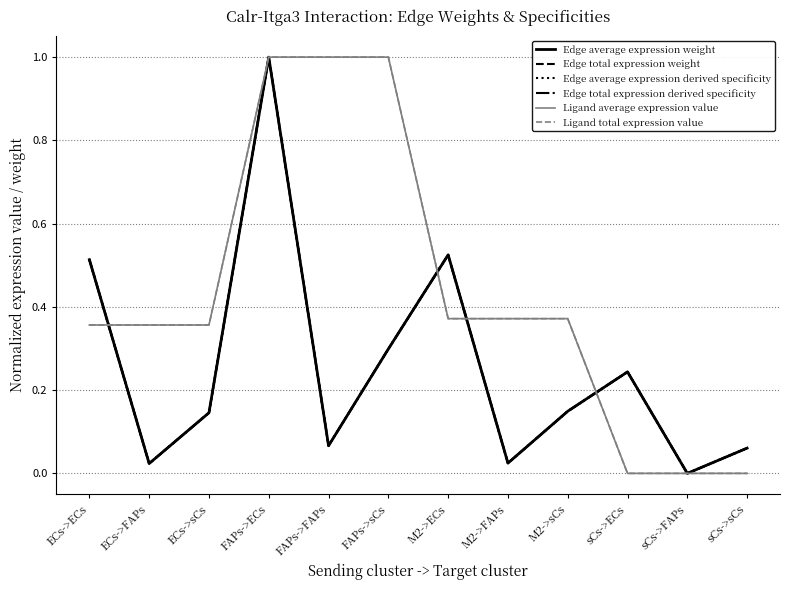

True or false: Ligand total expression value has a value of 1.0 at FAPs->sCs.

True